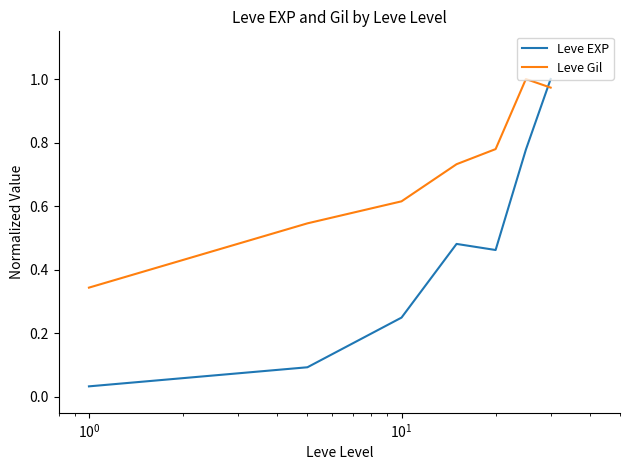

What is the difference between the maximum and second lowest values in the Leve EXP series?

0.9